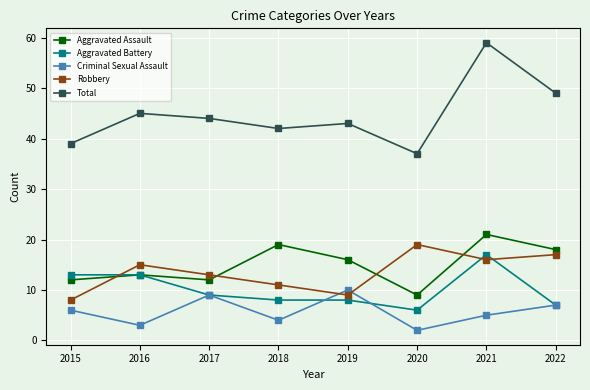

At which category is the sum across all series the highest?

2021